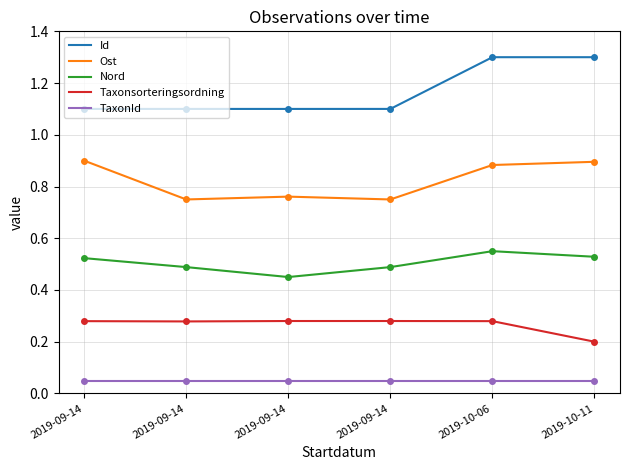

What is the average value of the Nord series?

0.5